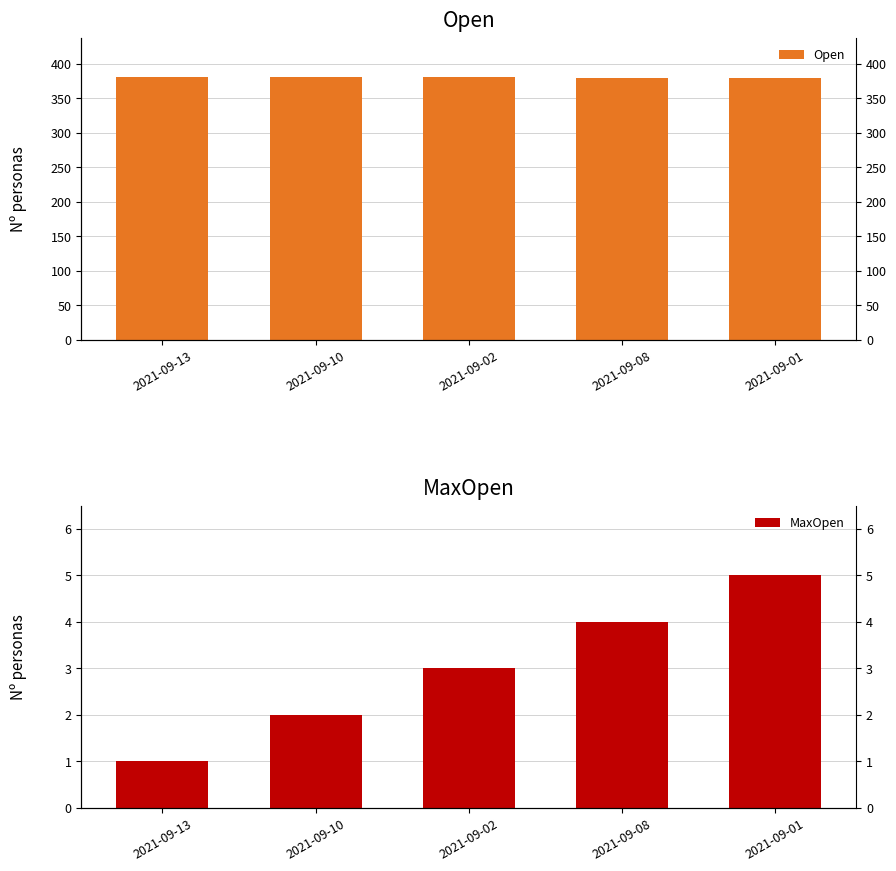

At which category is the sum across all series the highest?

2021-09-02